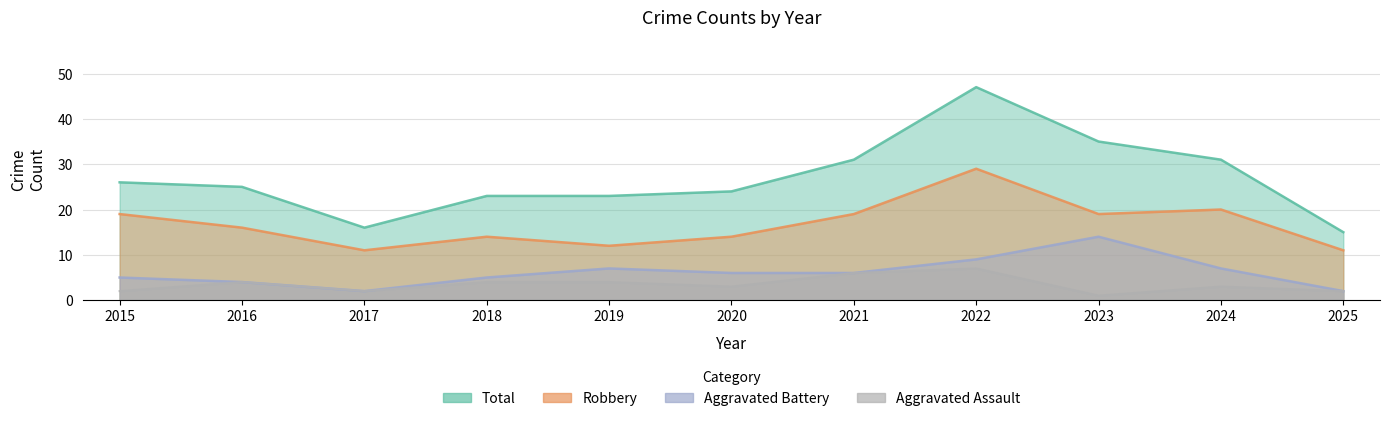

The Aggravated Assault series shows 2 at 2020. True or false?

False